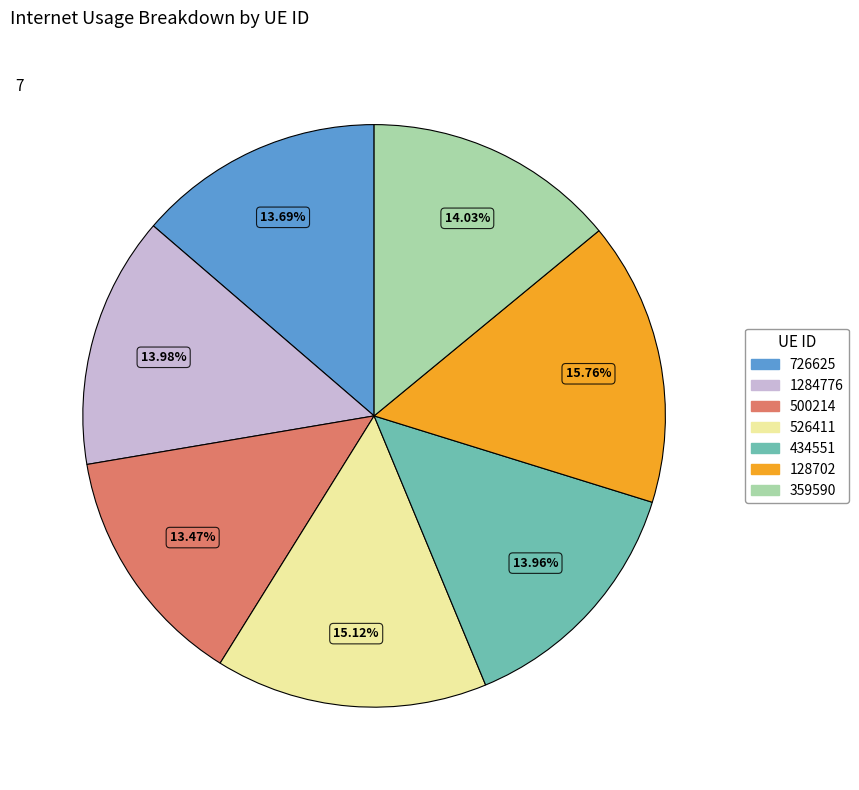

Is the sum of 726625 and 128702 greater than half?

No